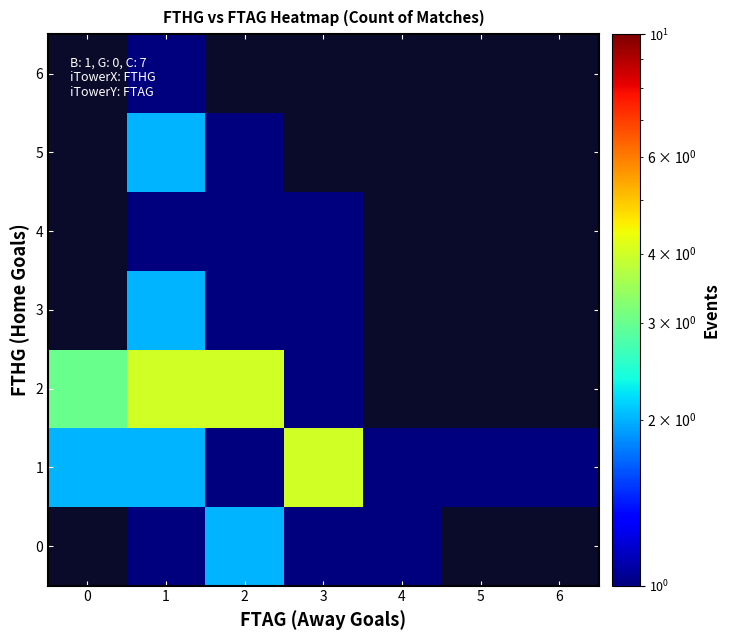

Which category has the lowest value in the 2 series?

3